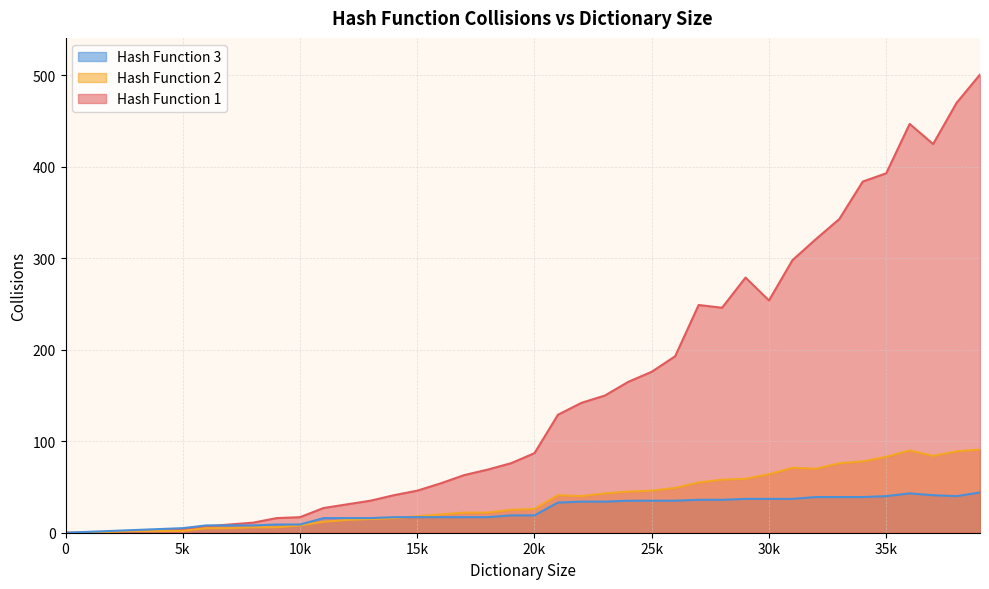

Reading left to right, list all the values displayed in this chart.

Hash Function 1: 0	0	1	2	3	4	7	9	11	16	17	27	31	35	41	46	54	63	69	76	87	129	142	150	165	176	193	249	246	279	254	298	321	343	384	393	447	425	470	501
Hash Function 2: 0	0	1	2	2	2	5	5	6	6	8	12	14	15	16	18	20	22	22	25	26	41	40	43	45	46	49	55	58	59	64	71	70	76	78	83	90	84	89	91
Hash Function 3: 0	1	2	3	4	5	8	8	8	9	9	16	16	16	17	17	17	17	17	19	19	33	34	34	35	35	35	36	36	37	37	37	39	39	39	40	43	41	40	44